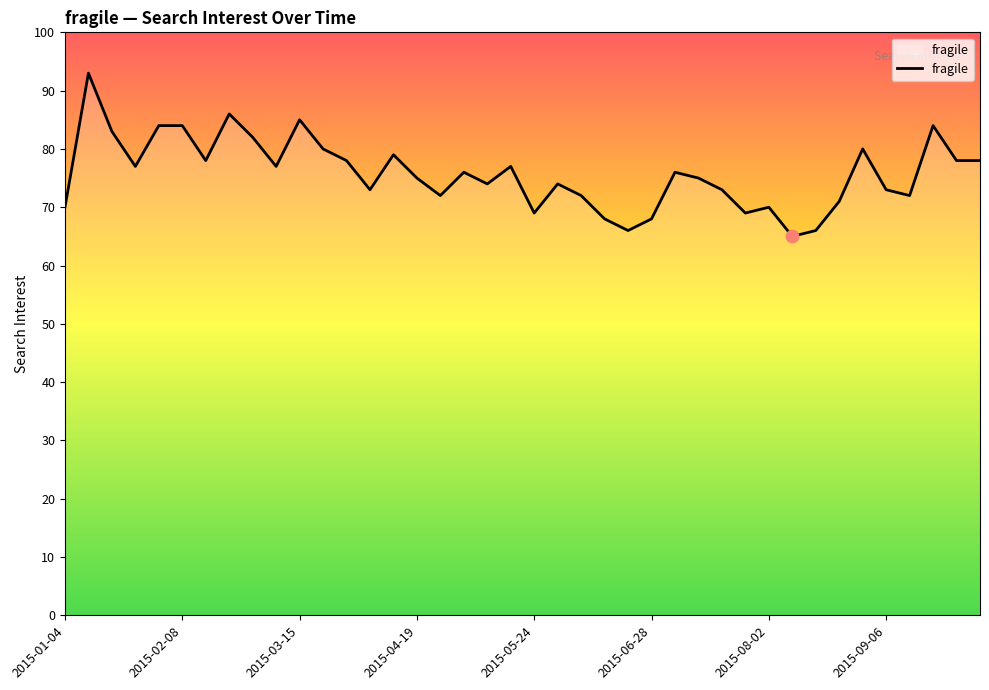

What is the difference between the maximum and minimum values?

28